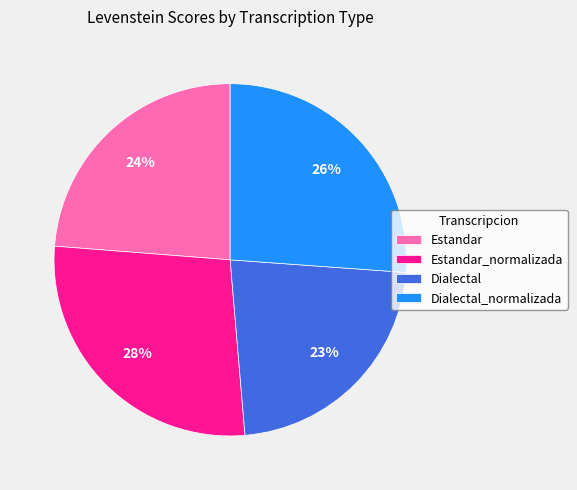

To the nearest percent, what percentage of the pie is Dialectal?

23%